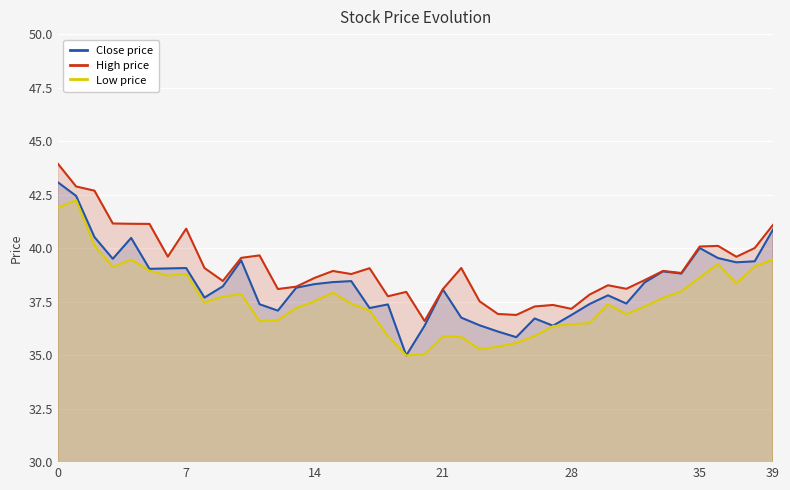

True or false: High price and Close price cross at least once.

False